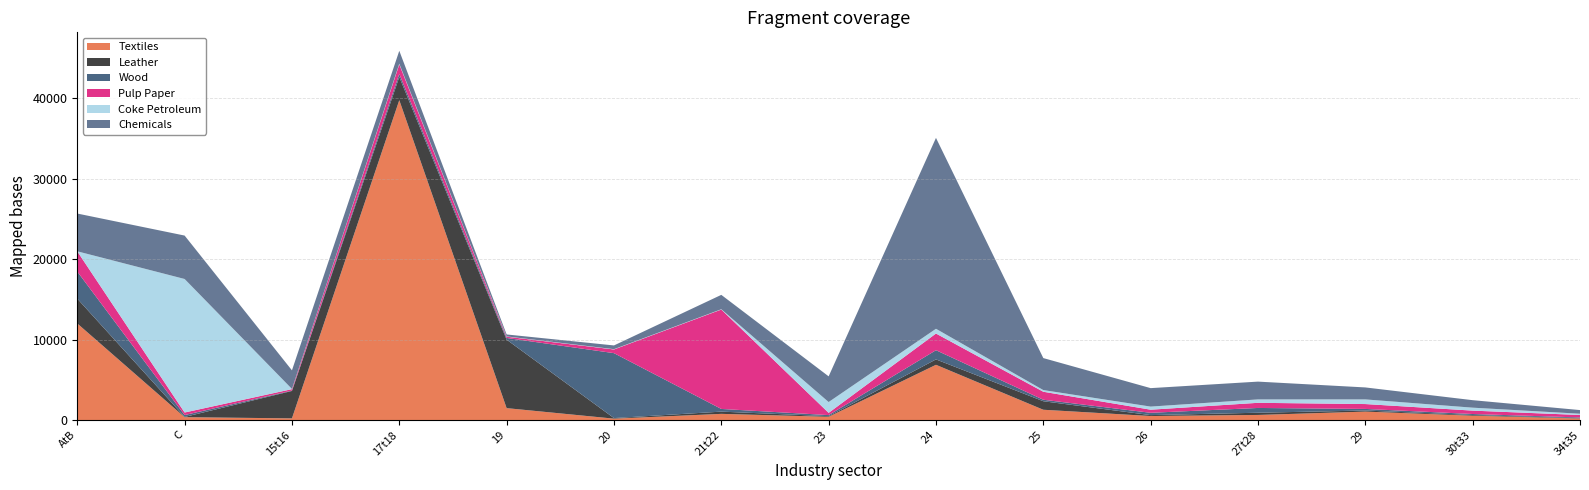

Reading right to left, extract all data points from this chart.

Textiles: 34t35=187.9	30t33=539.8	29=1049.2	27t28=634.7	26=501.0	25=1280.7	24=6867.8	23=402.3	21t22=769.7	20=174.1	19=1482.2	17t18=39760.5	15t16=208.8	C=357.1	AtB=12005.4
Leather: 34t35=43.2	30t33=87.0	29=135.7	27t28=276.6	26=114.1	25=1058.3	24=671.8	23=79.5	21t22=278.3	20=70.3	19=8510.0	17t18=2878.8	15t16=3408.0	C=29.5	AtB=3085.3
Wood: 34t35=92.2	30t33=124.4	29=198.6	27t28=592.7	26=288.3	25=186.5	24=1142.6	23=135.2	21t22=333.7	20=8072.2	19=212.6	17t18=392.1	15t16=48.3	C=234.7	AtB=3363.8
Pulp Paper: 34t35=306.1	30t33=421.6	29=605.9	27t28=639.3	26=384.6	25=992.7	24=2073.4	23=276.5	21t22=12354.8	20=458.6	19=158.7	17t18=1184.4	15t16=178.5	C=316.4	AtB=2513.1
Coke Petroleum: 34t35=156.1	30t33=366.9	29=578.2	27t28=423.3	26=385.6	25=208.4	24=589.5	23=1346.0	21t22=37.4	20=36.2	19=33.7	17t18=80.5	15t16=20.7	C=16595.9	AtB=7.6
Chemicals: 34t35=455.0	30t33=931.5	29=1487.7	27t28=2211.3	26=2294.6	25=3977.0	24=23727.6	23=3193.3	21t22=1786.8	20=463.4	19=242.1	17t18=1600.0	15t16=2314.5	C=5397.3	AtB=4694.1